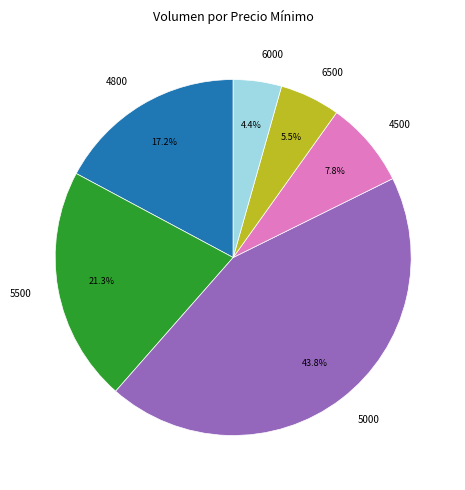

Approximately how many times larger is the value at 4500 compared to 4800?

0.5